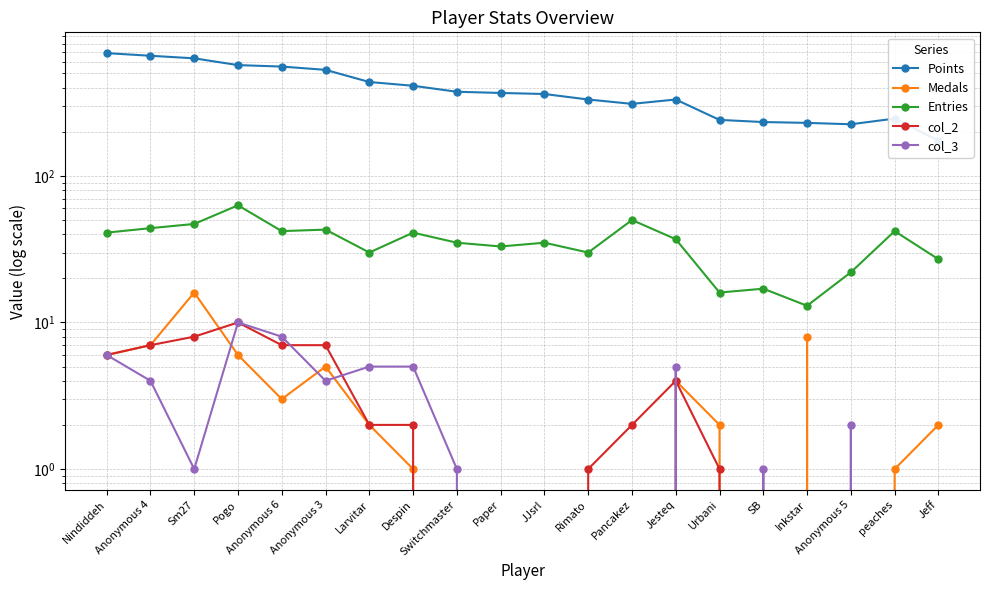

What position from the left is Anonymous 6?

5